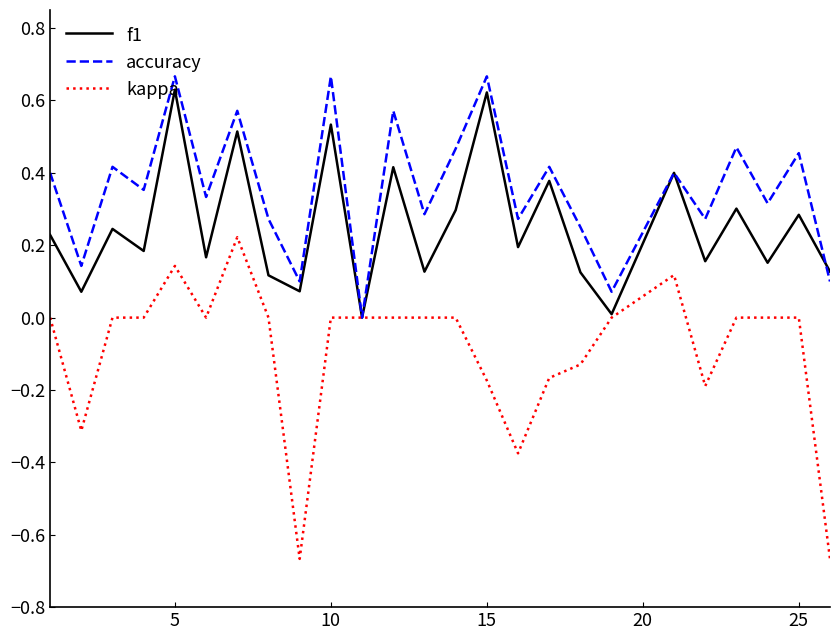

Which series has the largest total across all categories?

accuracy